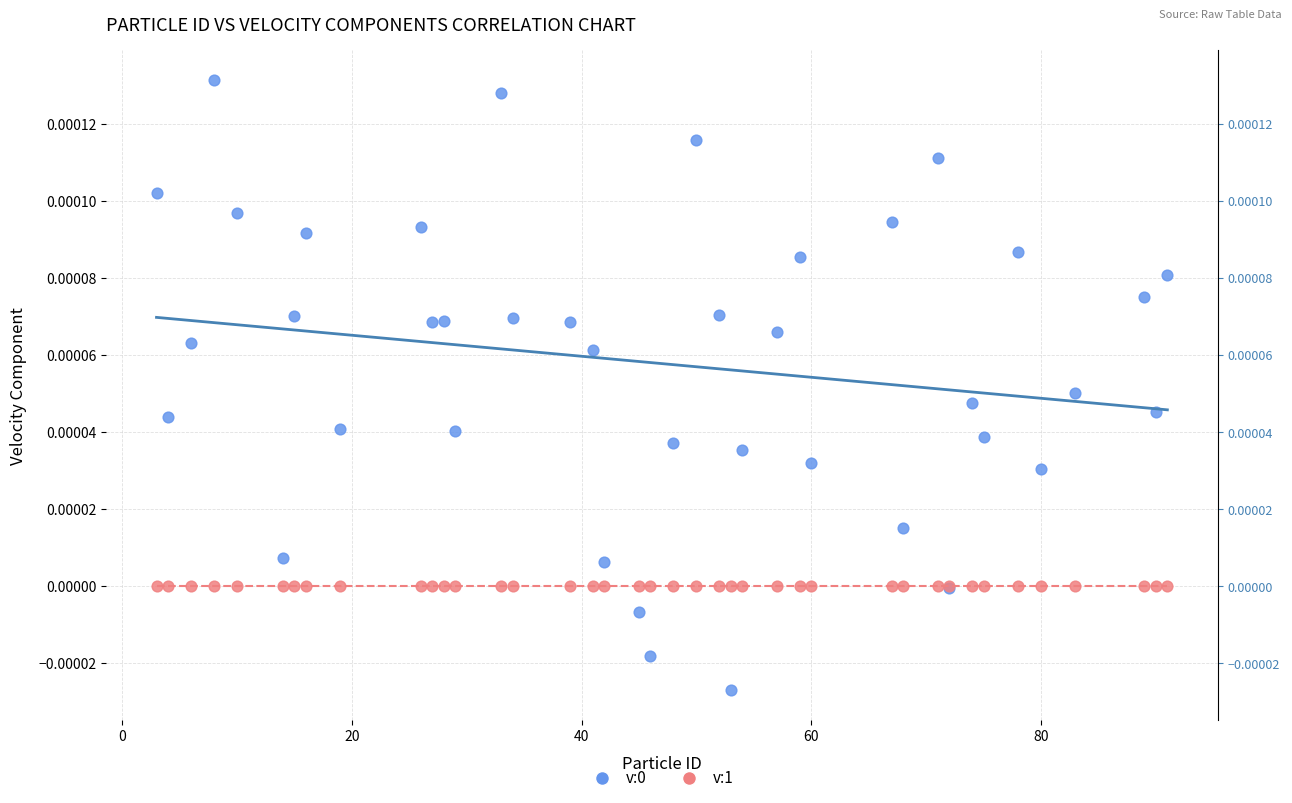

What is the X range (max minus min) for the scatter plot?

88.0